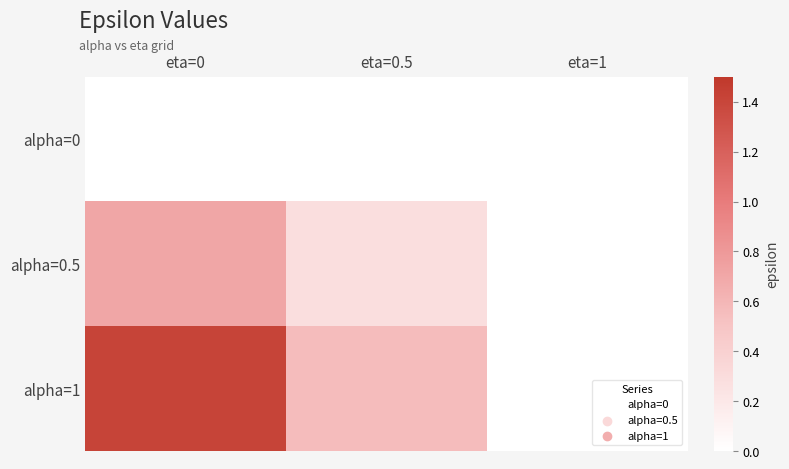

Which series changed the most between eta=0 and eta=1?

alpha=1